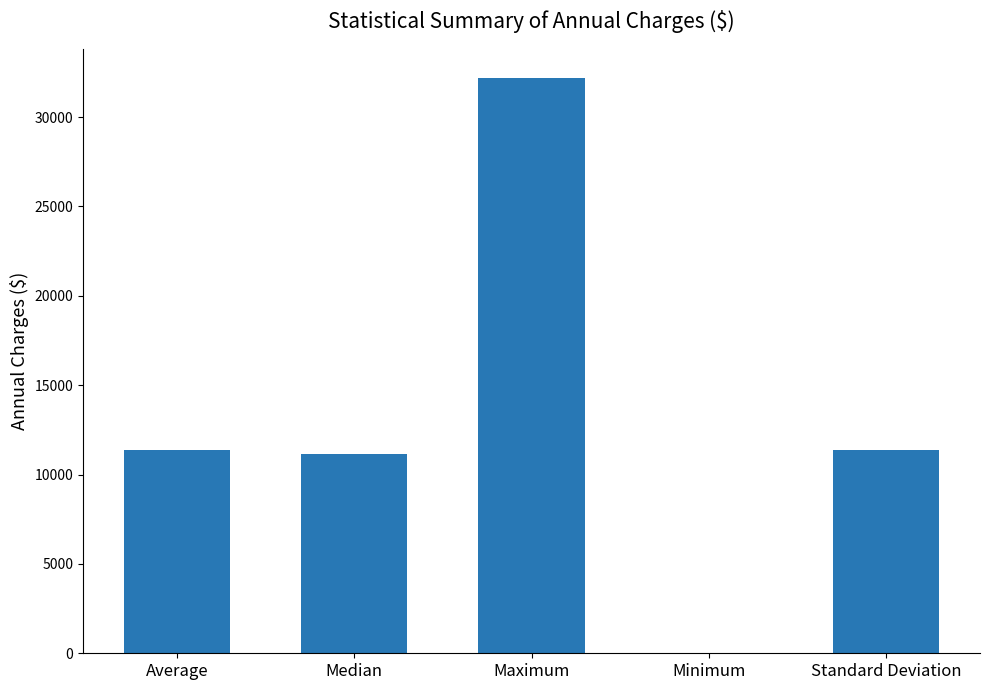

What is the sum of the values at Maximum and Median?

43371.2